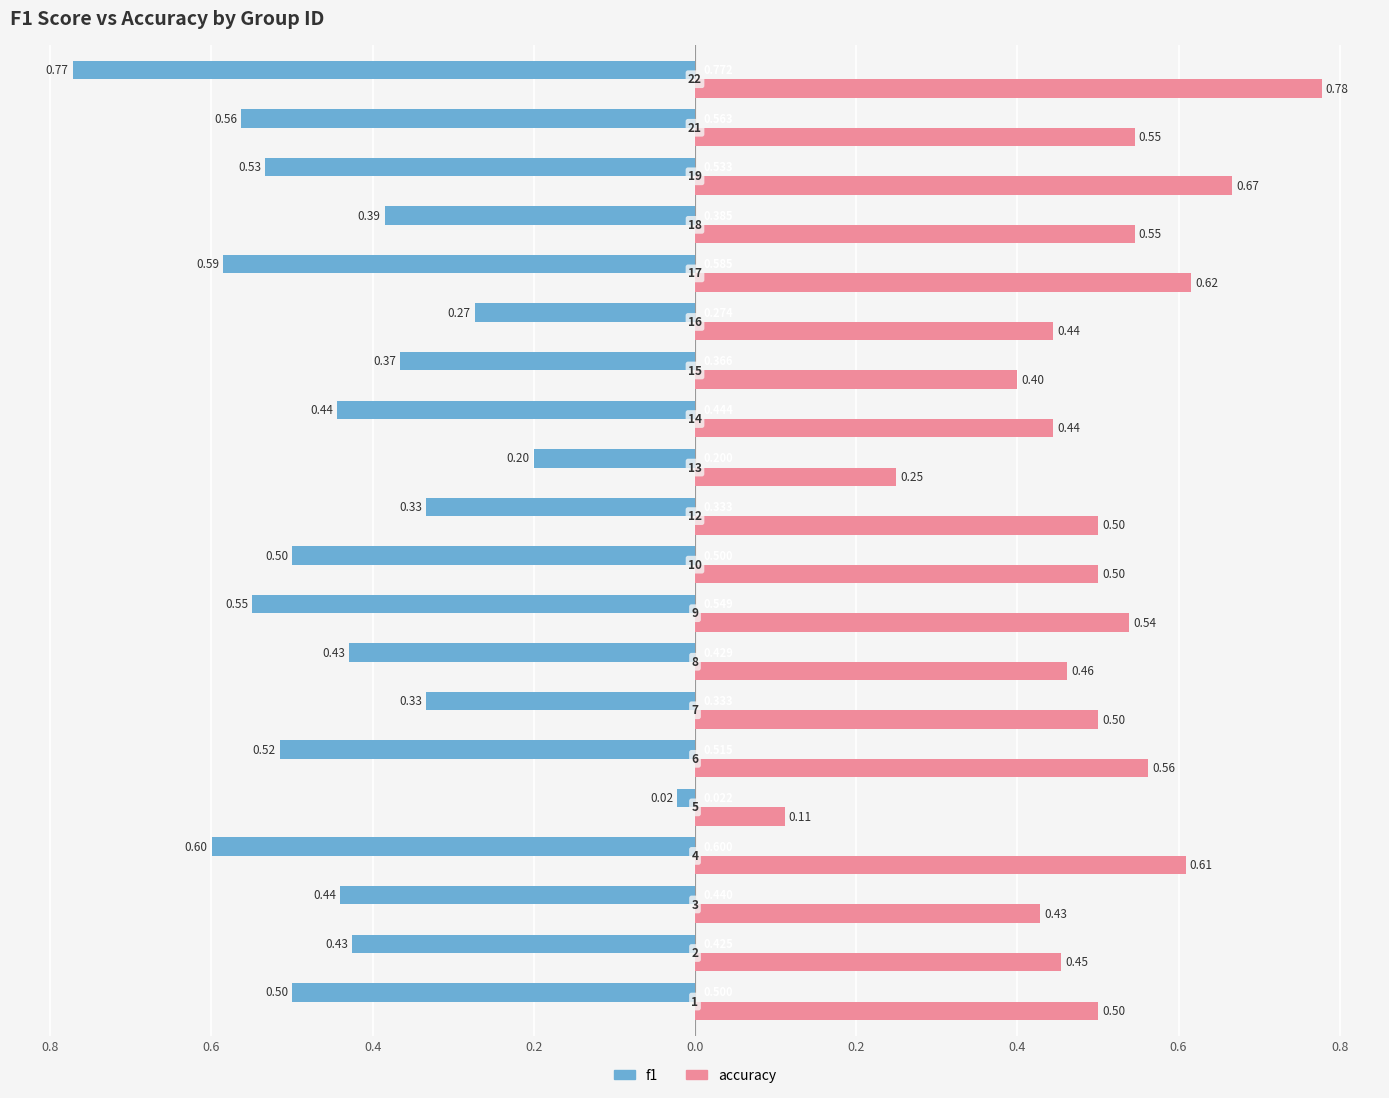

What are all the series names shown in the legend?

f1, accuracy